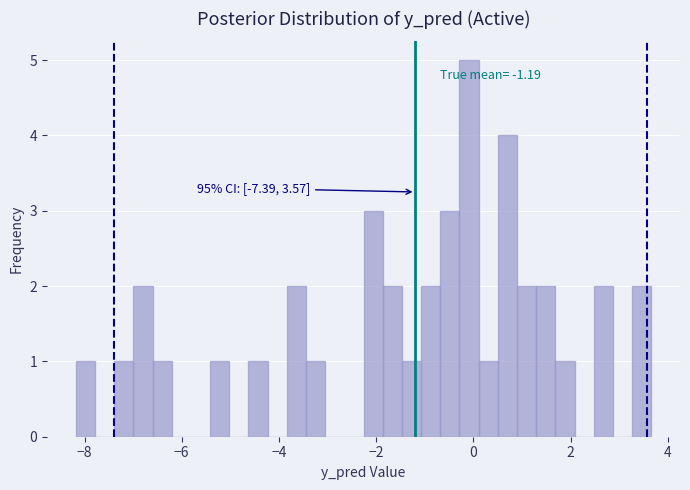

Read against the x-axis, roughly where is the centre of the tallest bar?

0.0